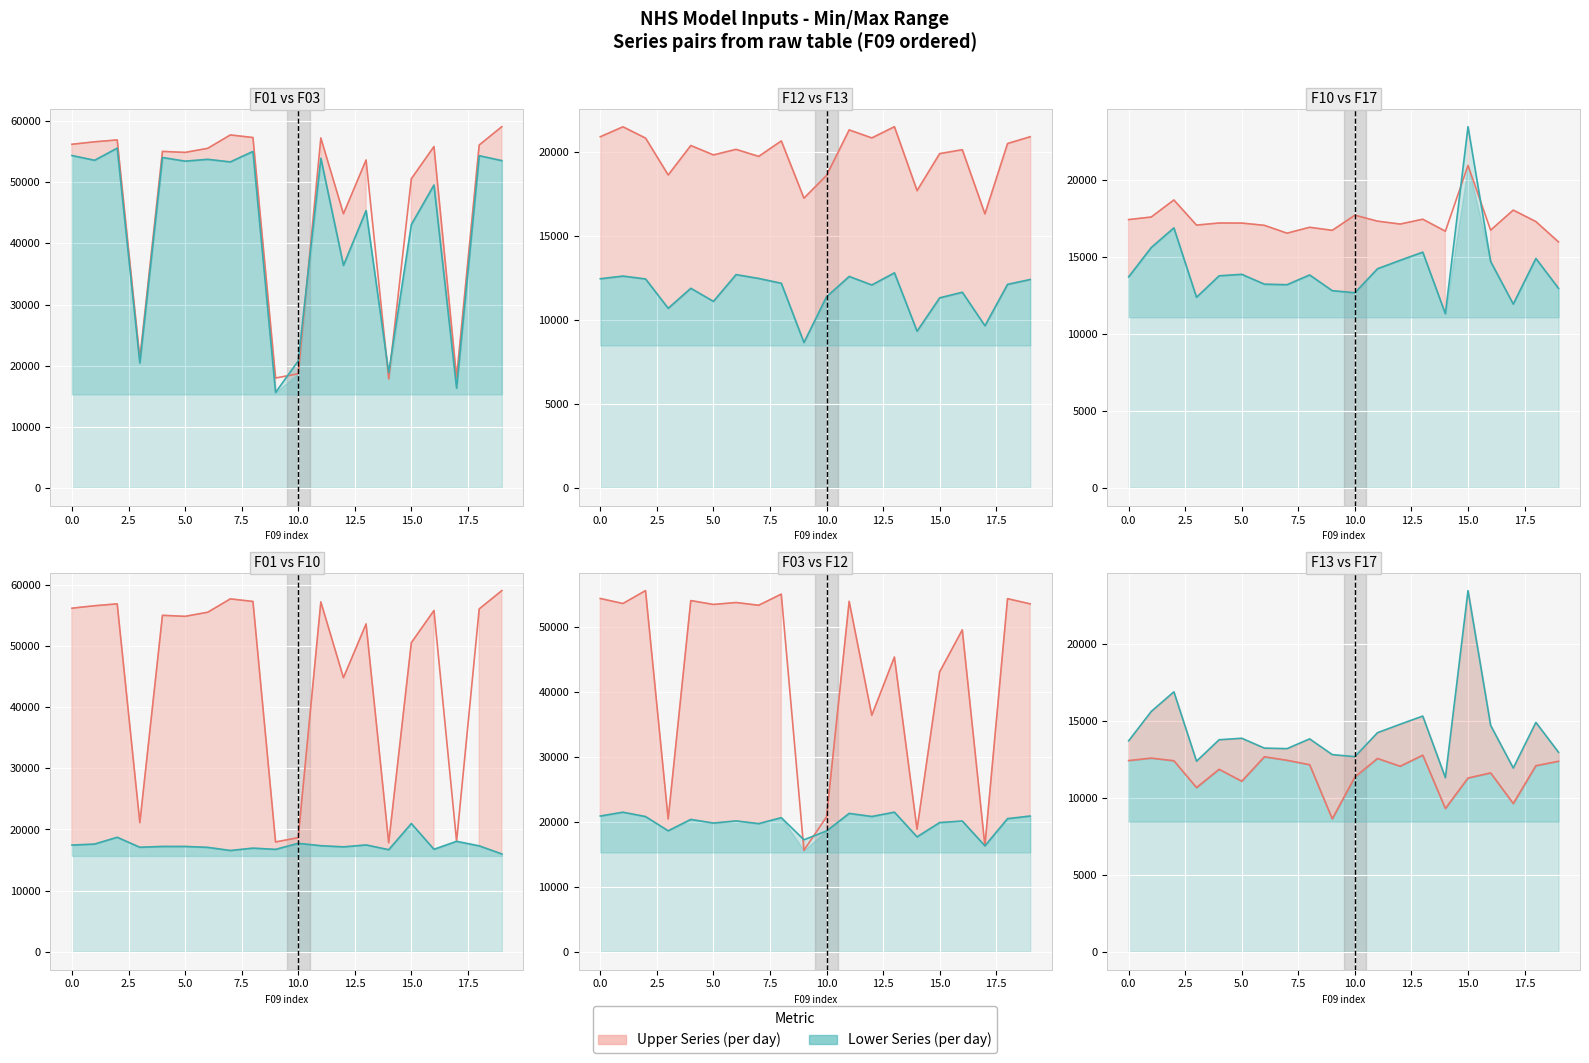

What is the sum of all F03 values?

861614.5